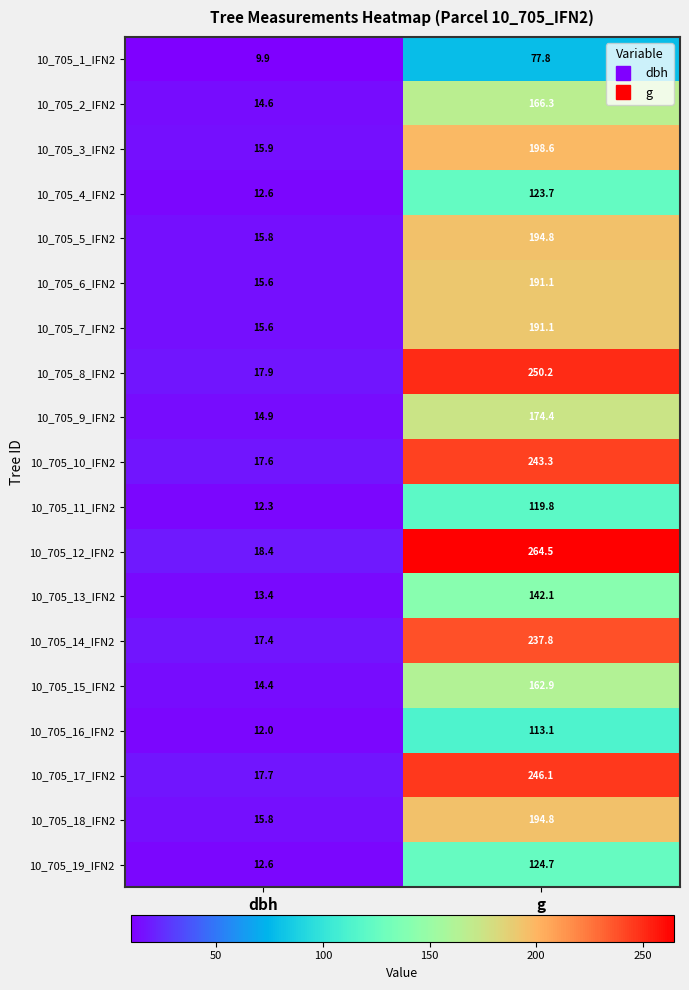

Which label corresponds to the largest value in the chart?

g